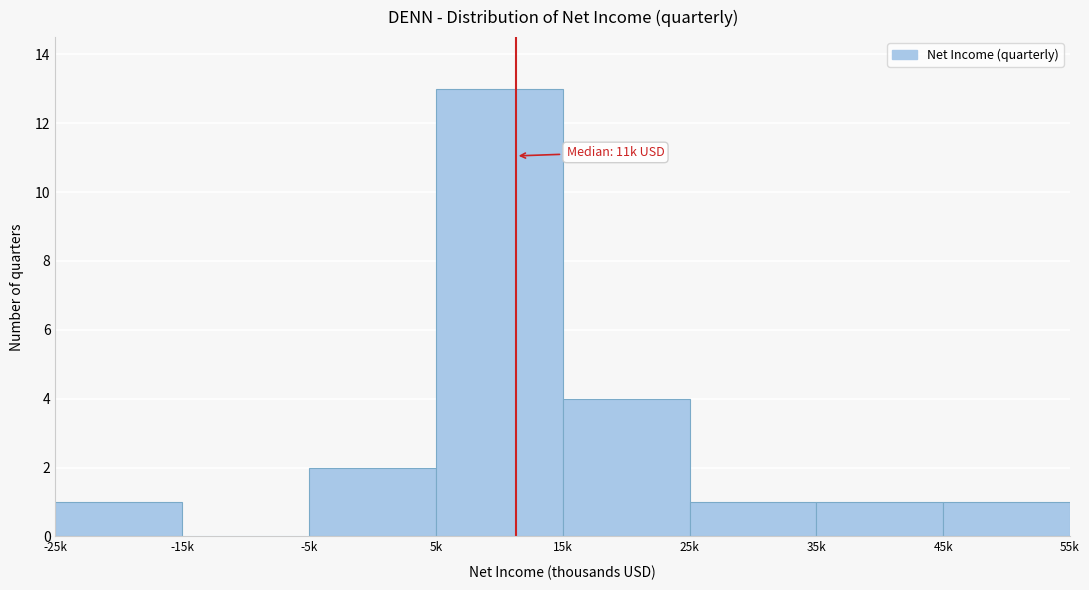

Reading left to right, list all the values displayed in this chart.

-25k=1	-15k=0	-5k=2	5k=13	15k=4	25k=1	35k=1	45k=1